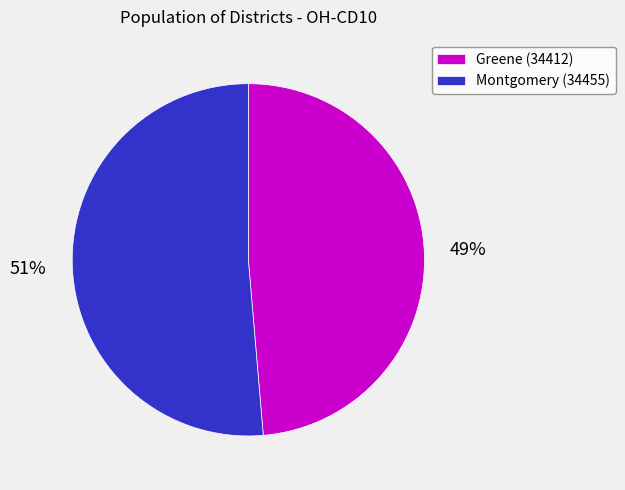

What is the smallest slice in the pie chart?

Greene (34412)